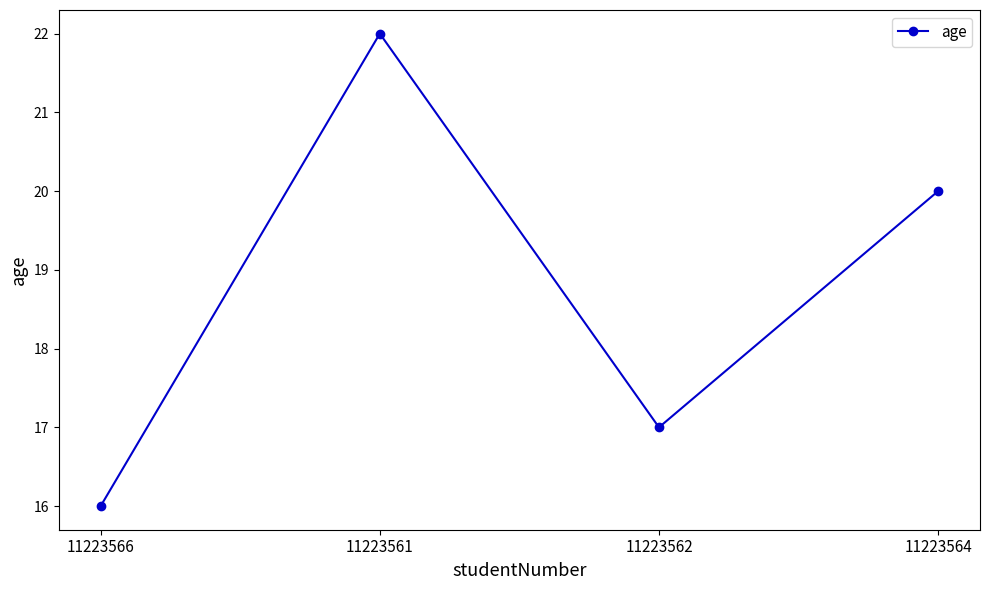

Reading left to right, list all the values displayed in this chart.

11223566=16	11223561=22	11223562=17	11223564=20